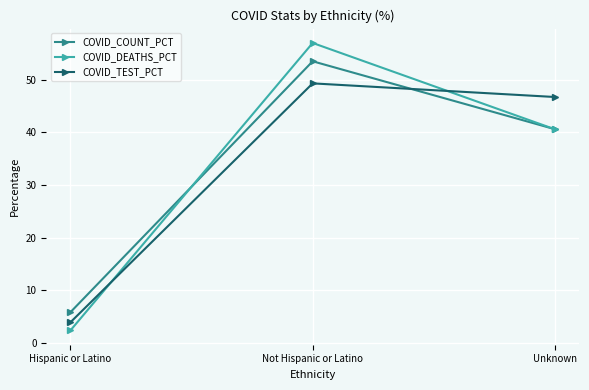

What are all the series names shown in the legend?

COVID_COUNT_PCT, COVID_DEATHS_PCT, COVID_TEST_PCT